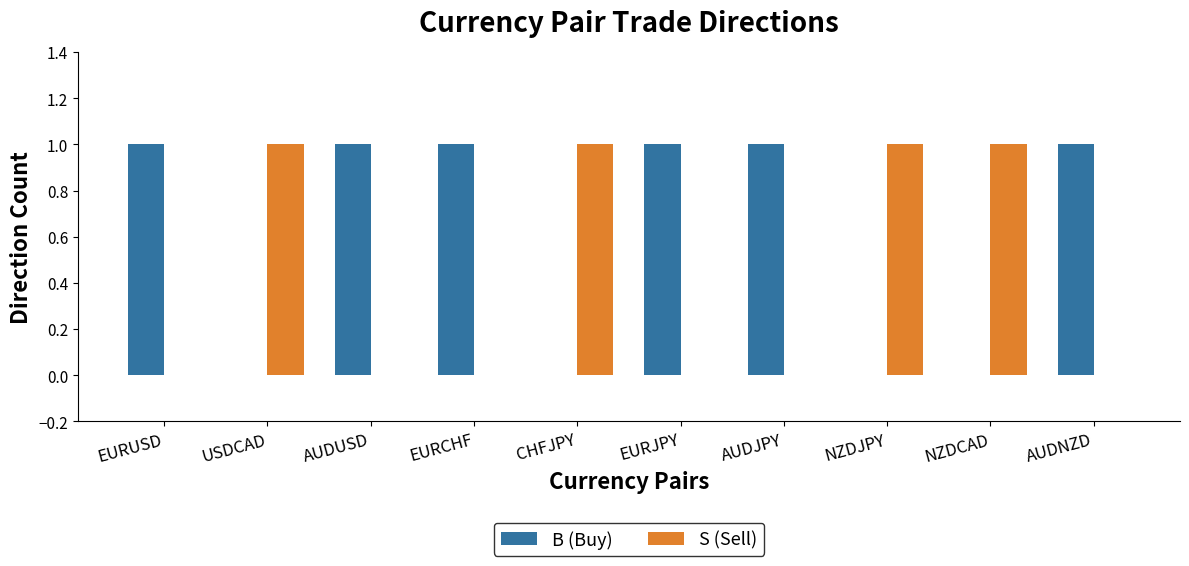

The value of S (Sell) at NZDCAD is 1. True or false?

True